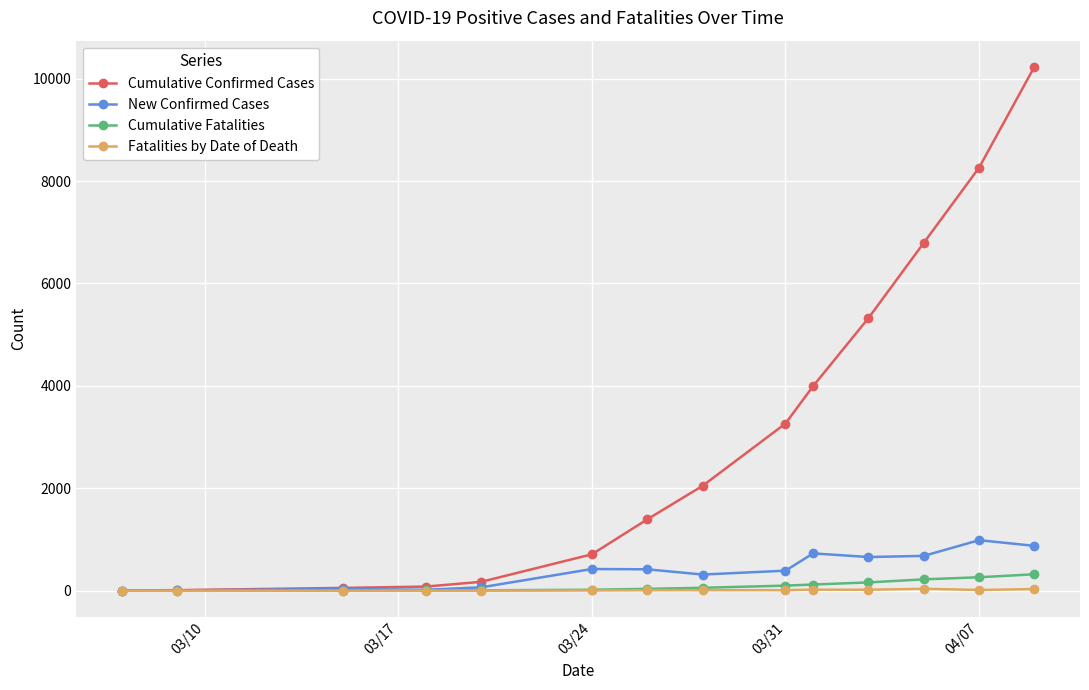

Which series has the largest total across all categories?

Cumulative Confirmed Cases